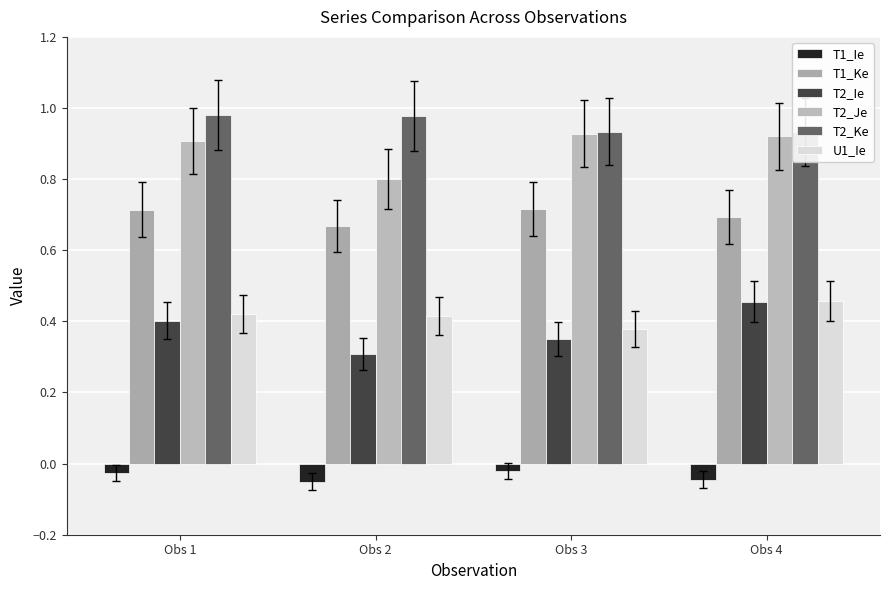

At which category does the chart reach its minimum across all series?

Obs 2